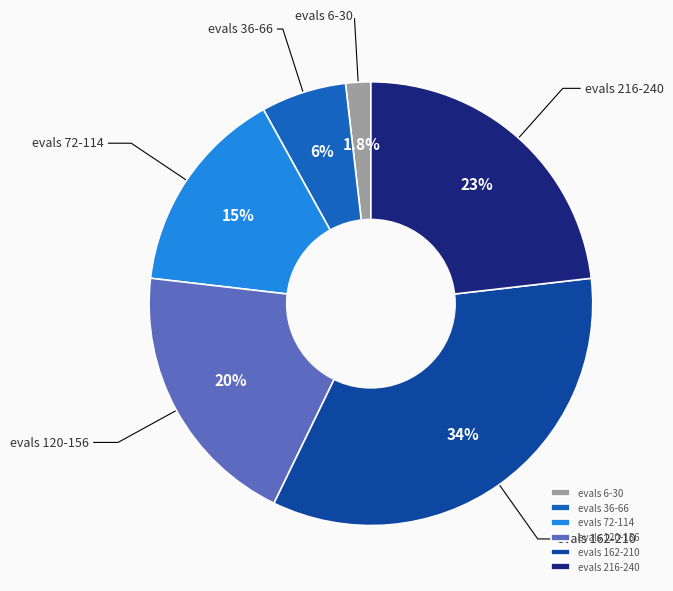

Is there a majority slice in this chart?

No